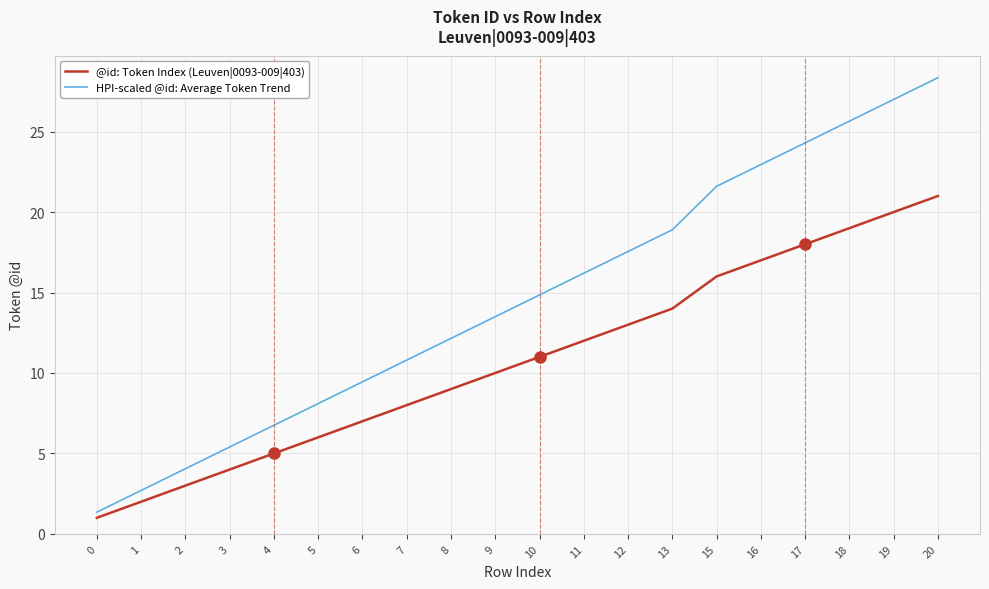

Does the chart display data point markers on the line(s)?

No